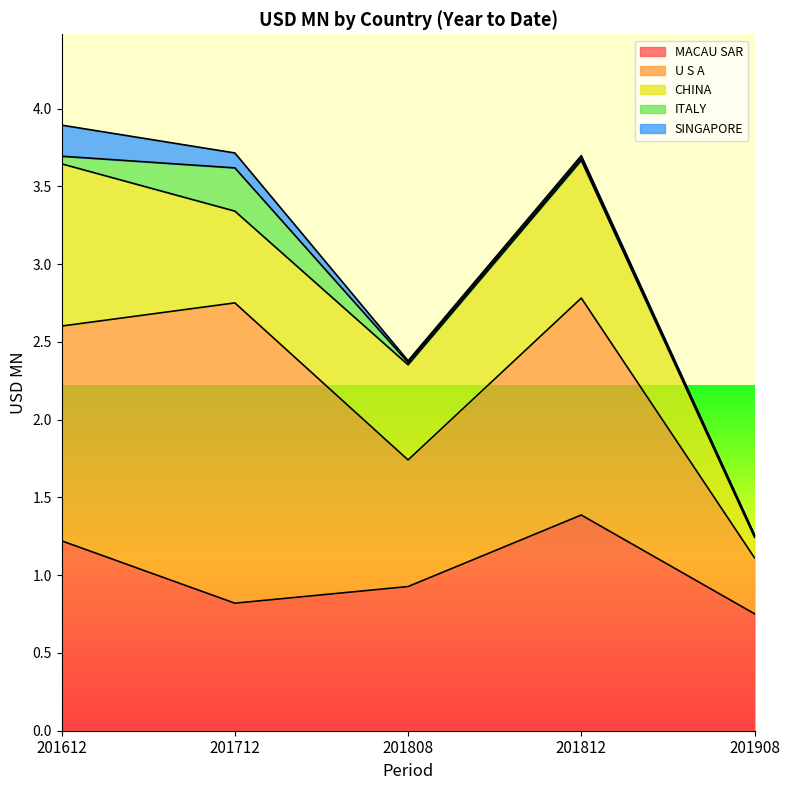

Which series has the widest spread of values?

U S A